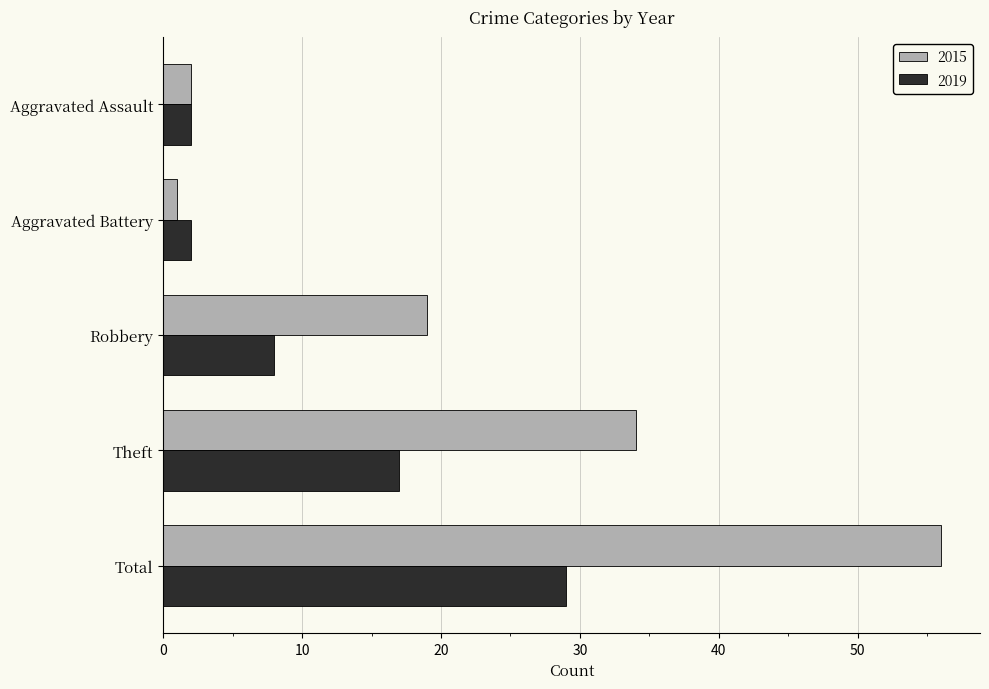

What is the difference between the highest and lowest values at Theft?

17